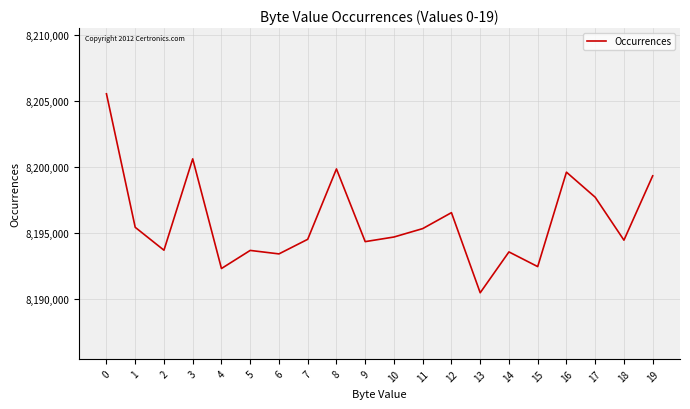

The value at 2 is 8193696. True or false?

True